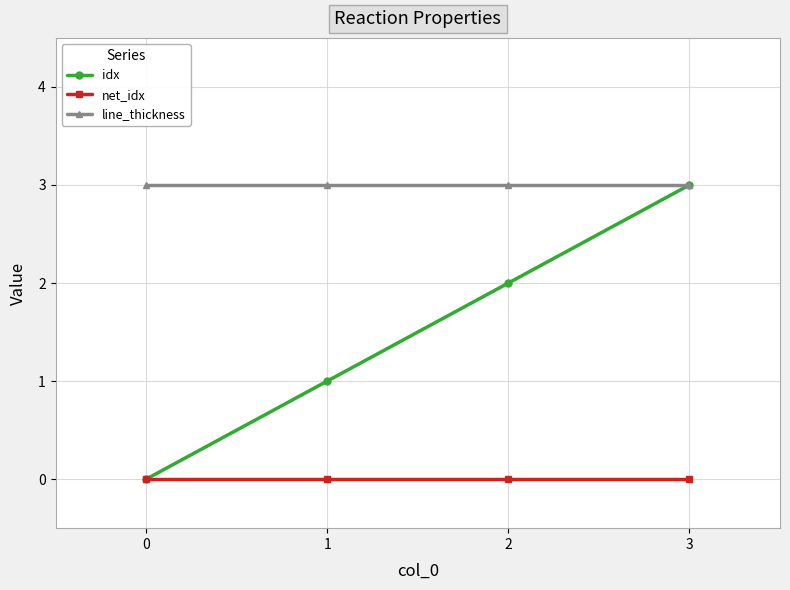

Reading left to right, what are all the values shown in this chart?

idx: 0=0	1=1	2=2	3=3
net_idx: 0=0	1=0	2=0	3=0
line_thickness: 0=3	1=3	2=3	3=3